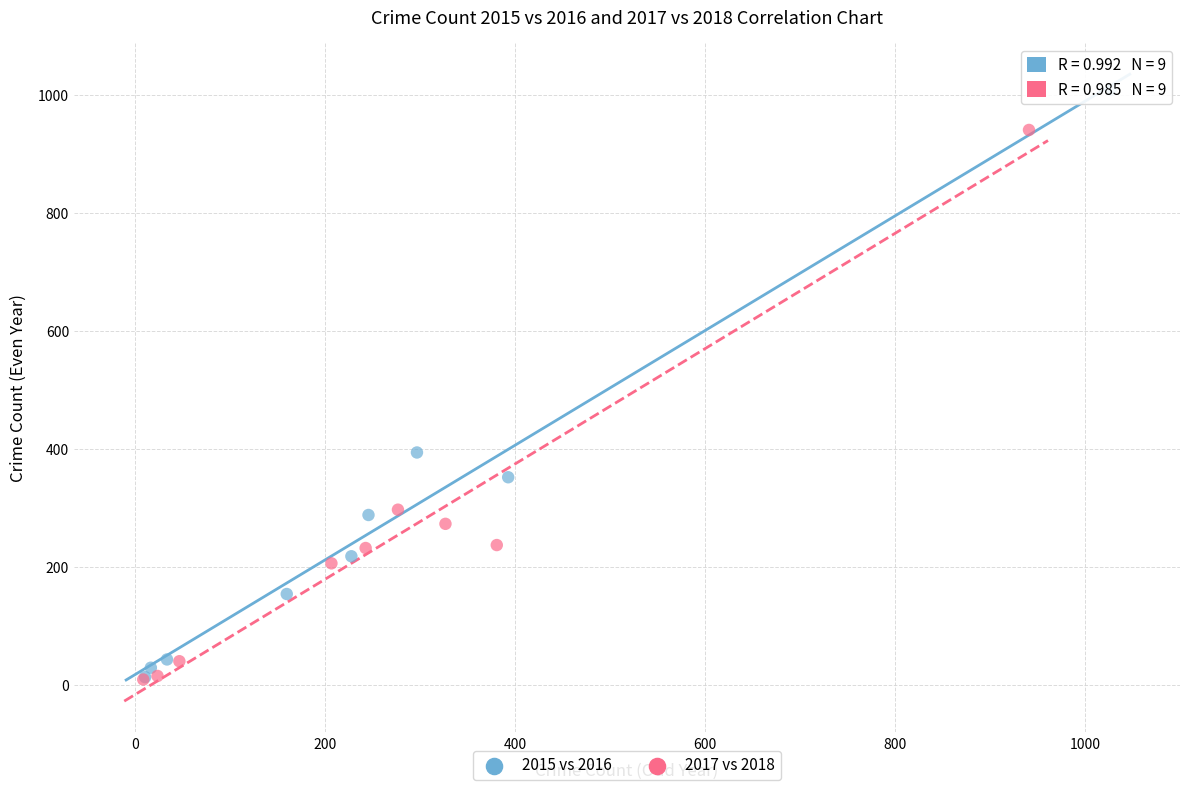

Which series has the widest spread of Y values?

2015 vs 2016